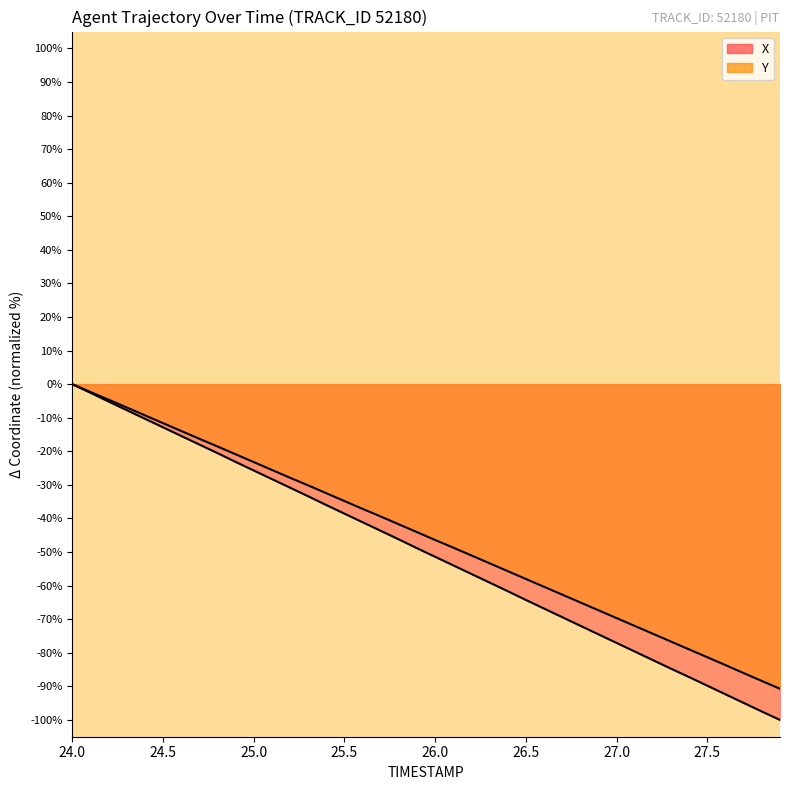

True or false: Y has more than 1 points higher than both neighbors.

False